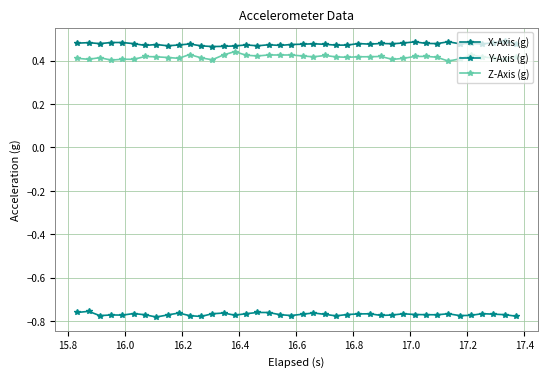

How many lines are shown in the chart?

3